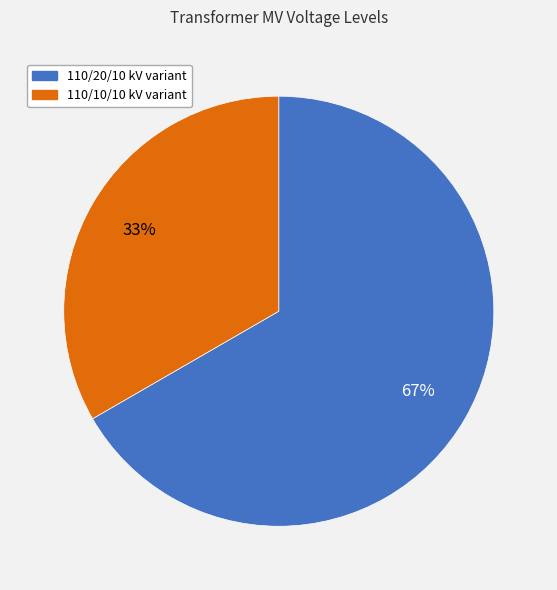

To the nearest percent, what is the average slice percentage?

50%